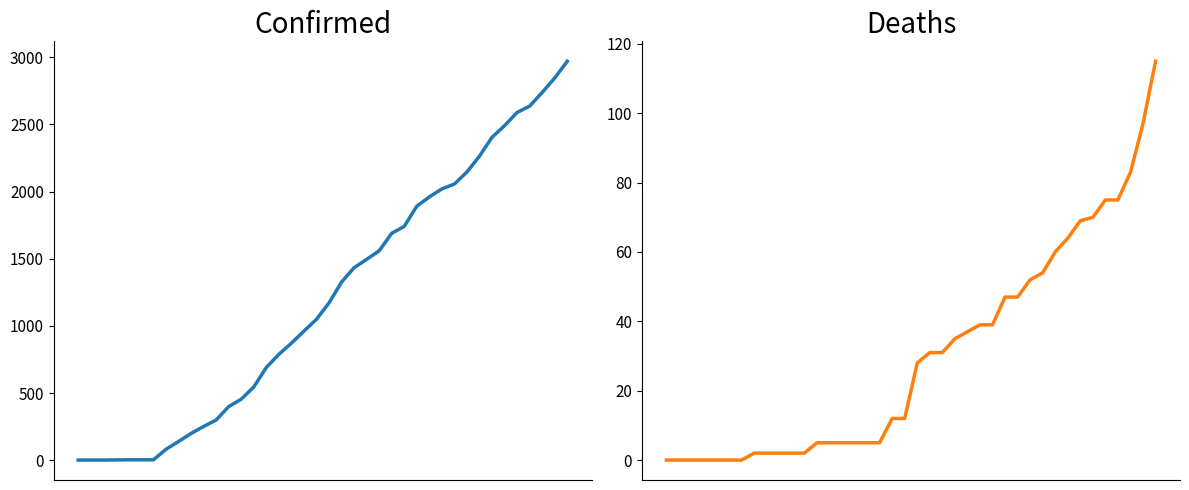

At which label does Deaths first exceed 28?

21